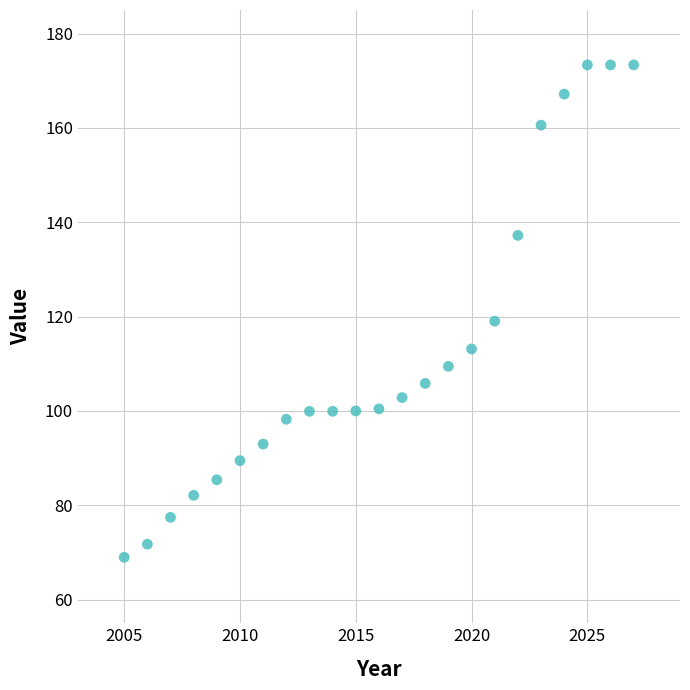

What Y value in the scatter plot is closest to 121?

119.0